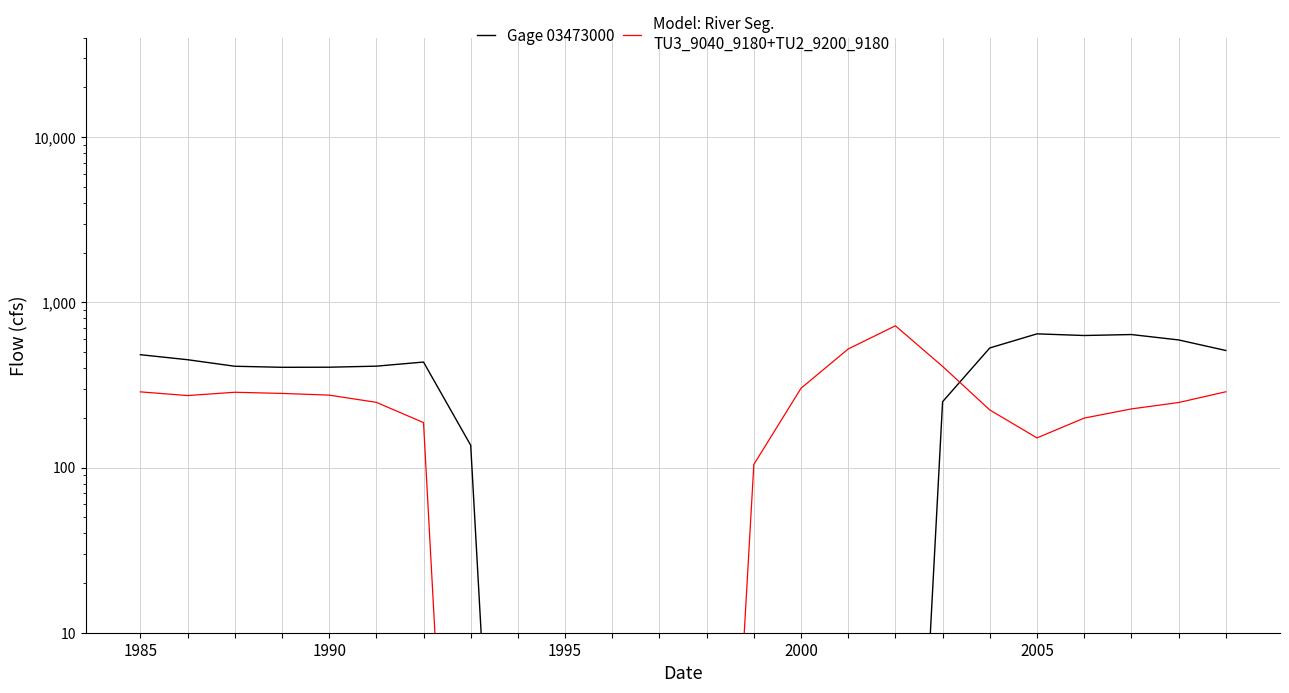

Rank the series by their maximum value, from lowest to highest.

Gage 03473000, Model: River Seg.